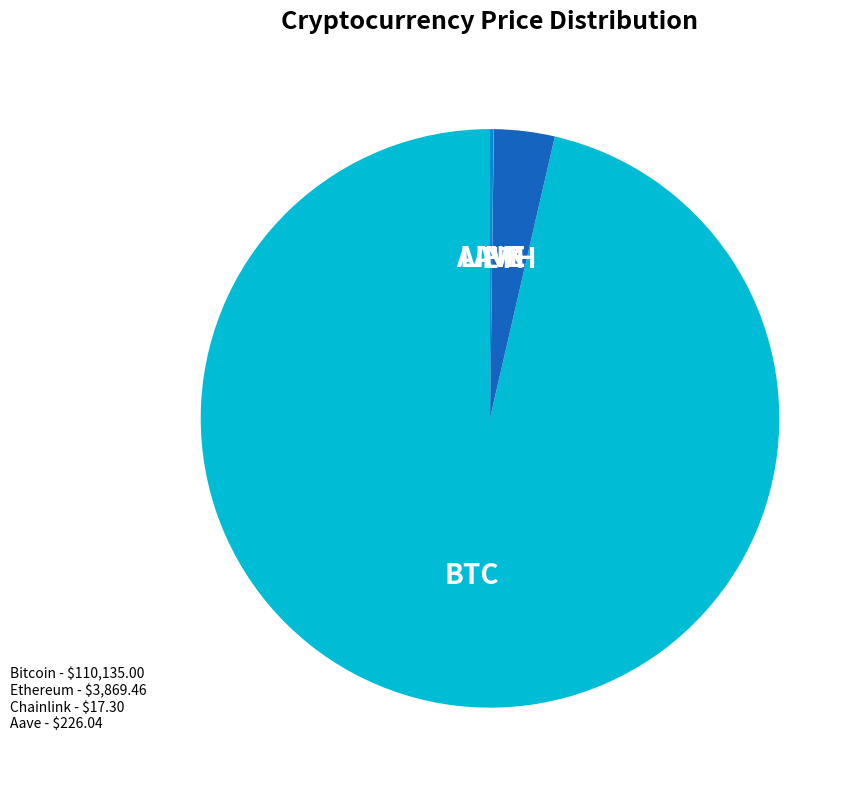

Does any single category account for the majority?

Yes